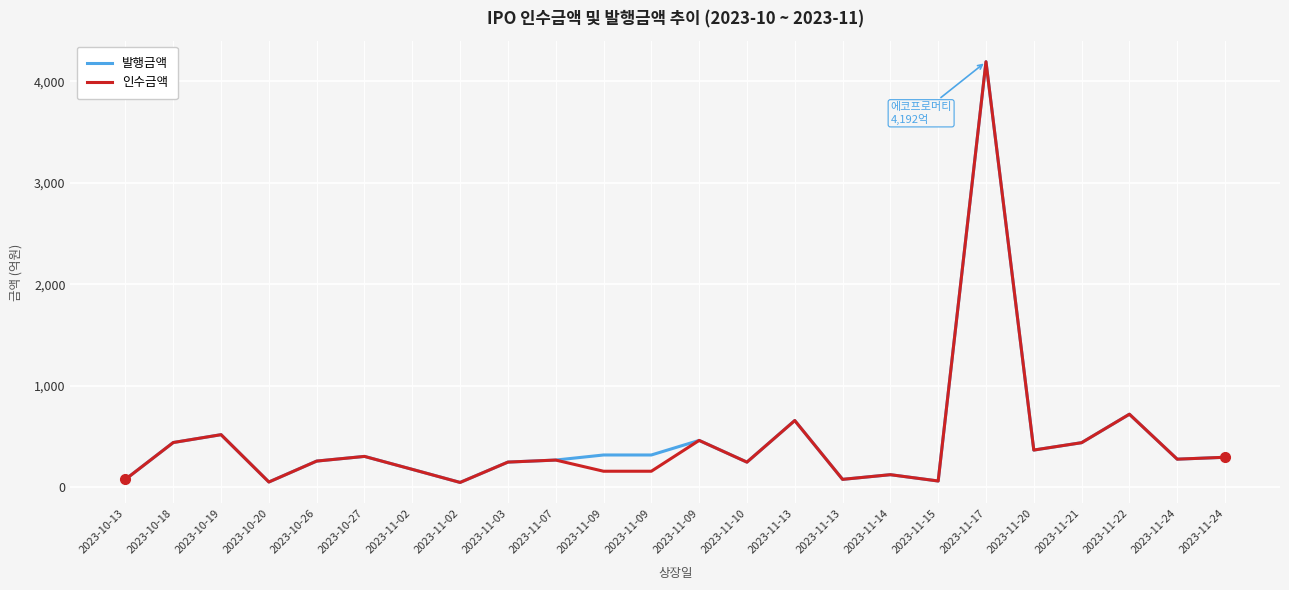

What are all the series names shown in the legend?

발행금액, 인수금액